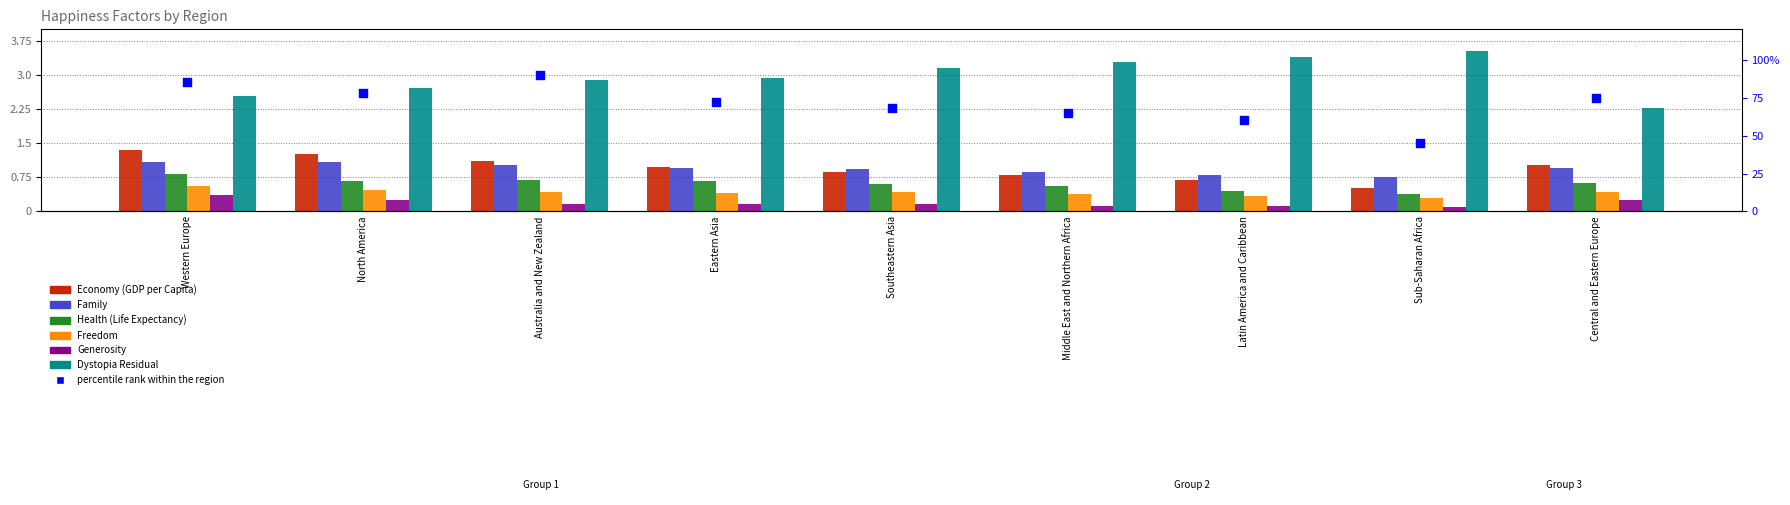

Is the value of Economy (GDP per Capita) at Southeastern Asia greater than the value of Health (Life Expectancy) at Sub-Saharan Africa?

Yes